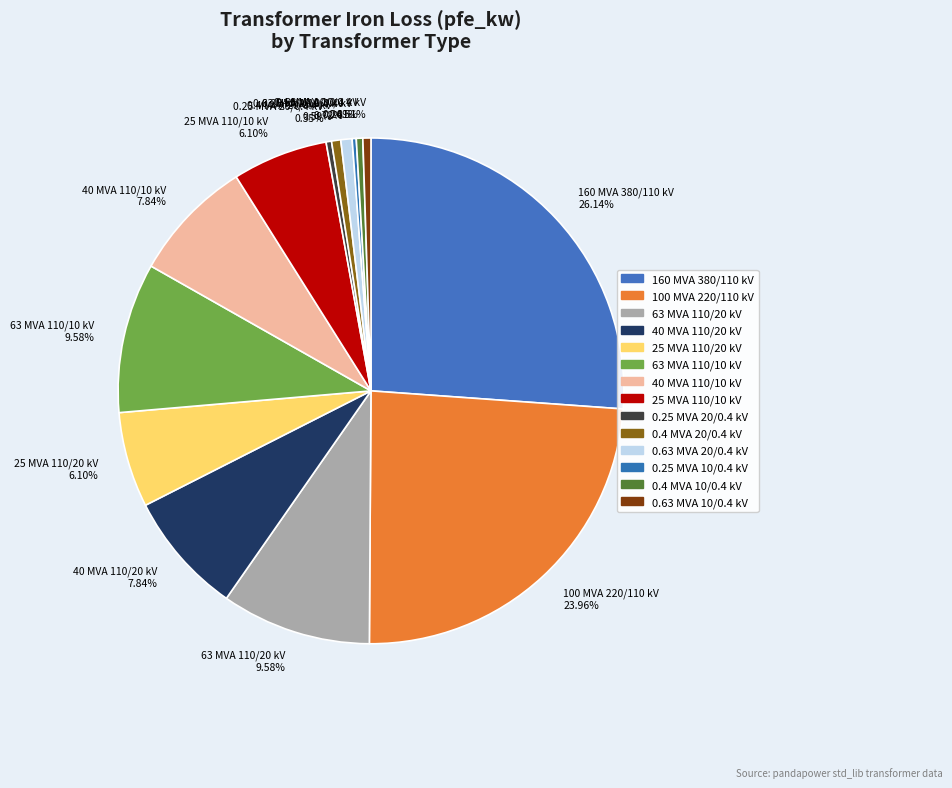

Do 160 MVA 380/110 kV and 63 MVA 110/10 kV together represent more than half of the pie?

No